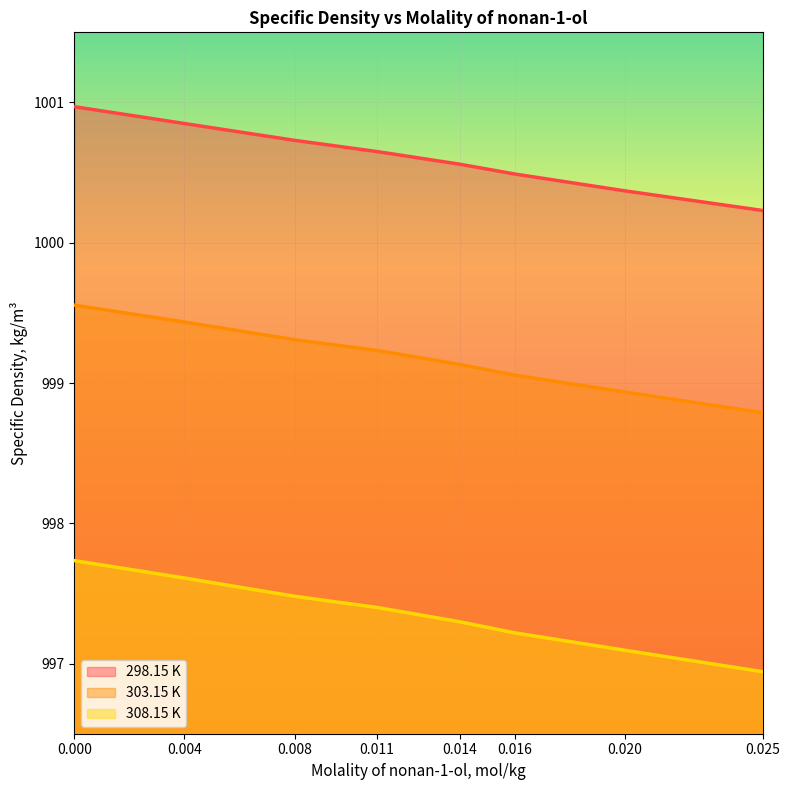

Is it true that 303.15 K equals 388.4 at 0.025?

False